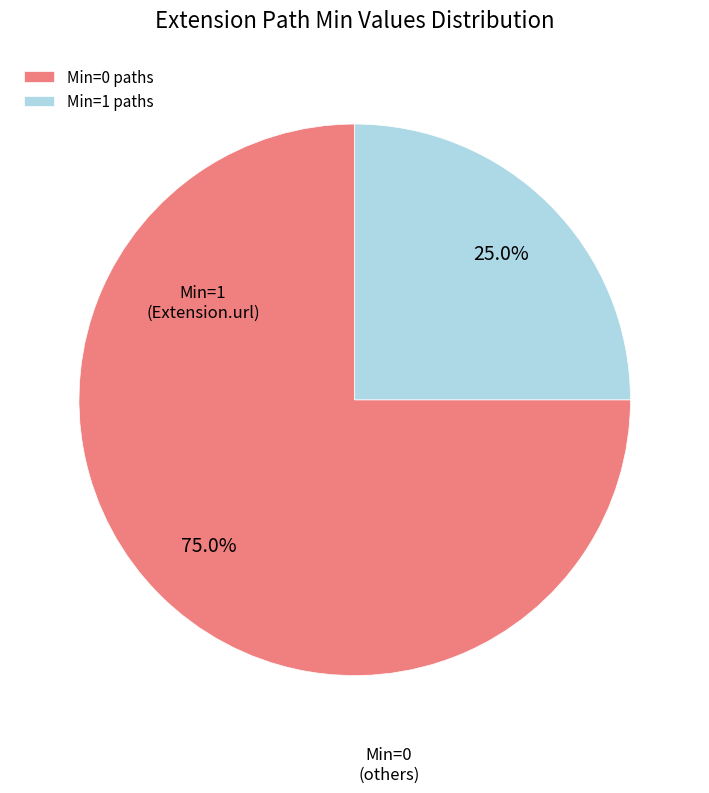

Count the number of slices in the pie.

2